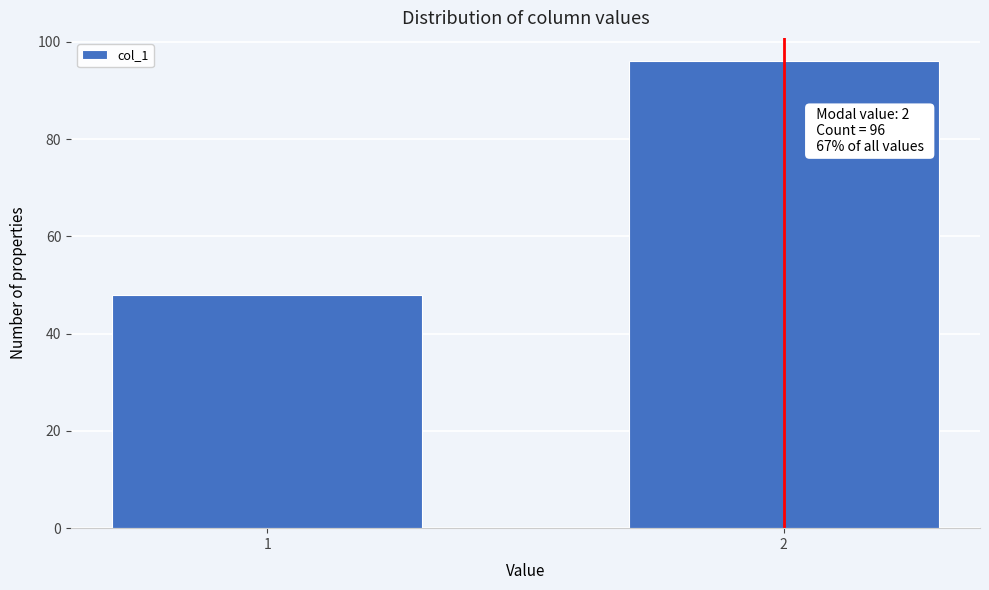

Reading left to right, list all the values displayed in this chart.

1=48	2=96